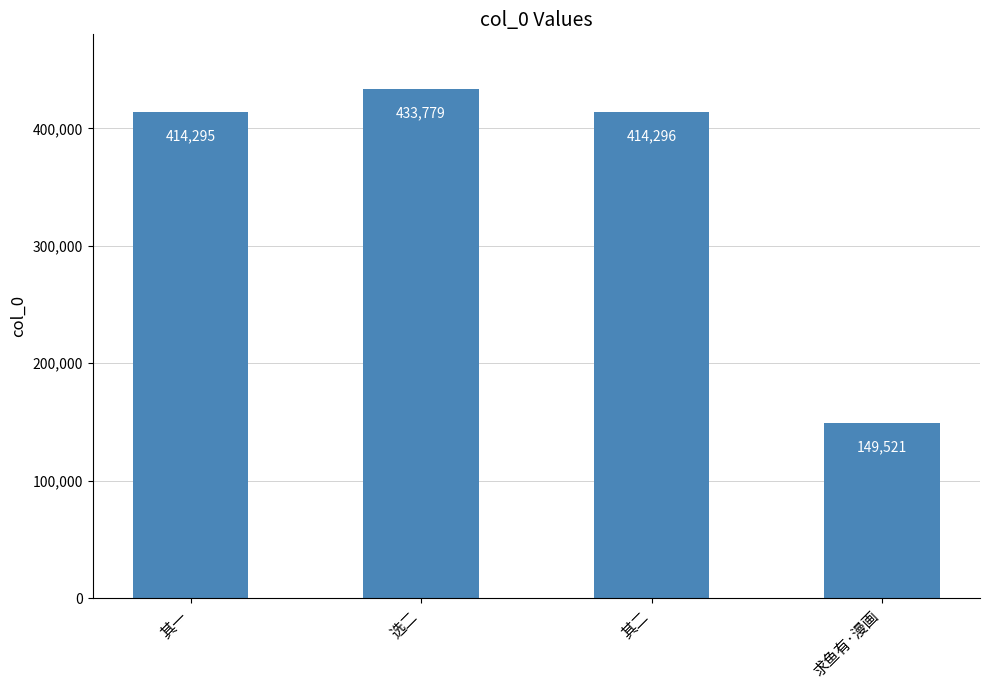

Reading left to right, extract all data points from this chart.

其一=414295	选二=433779	其二=414296	求鱼有·漫画=149521